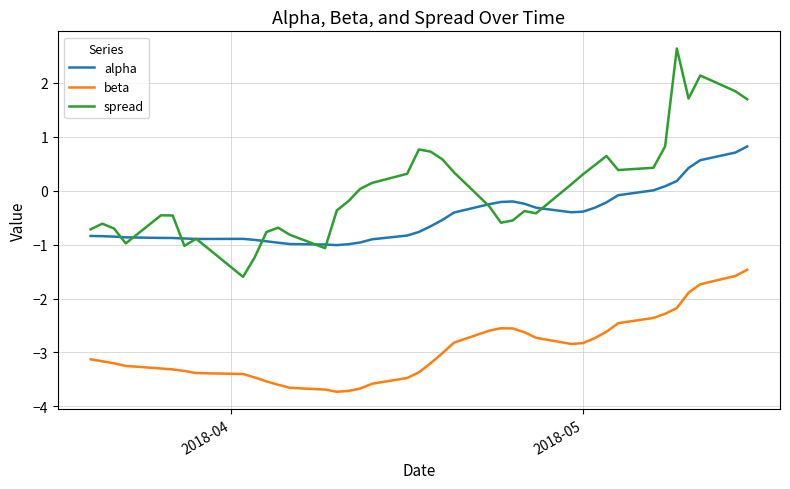

Which series has the widest spread of values?

spread